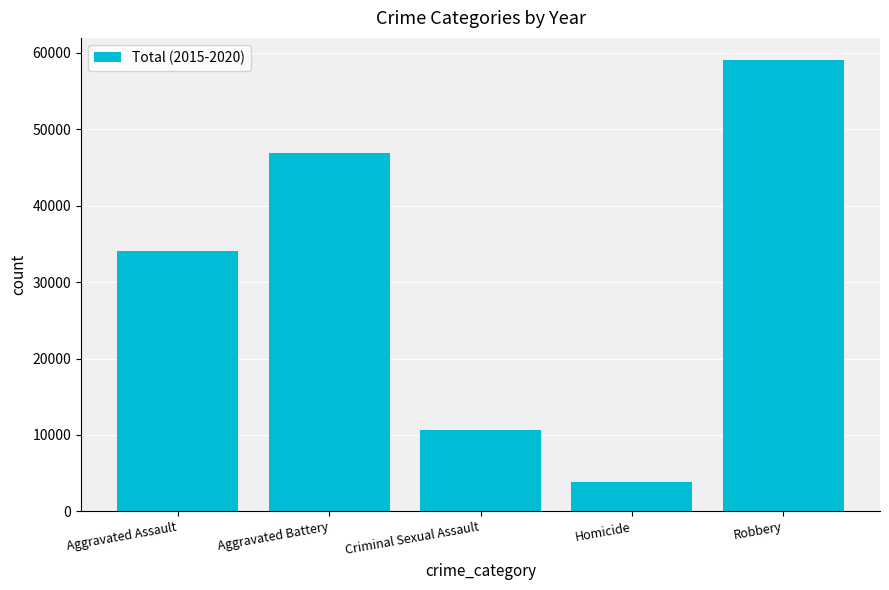

List the labels in order of value, smallest first.

Homicide, Criminal Sexual Assault, Aggravated Assault, Aggravated Battery, Robbery